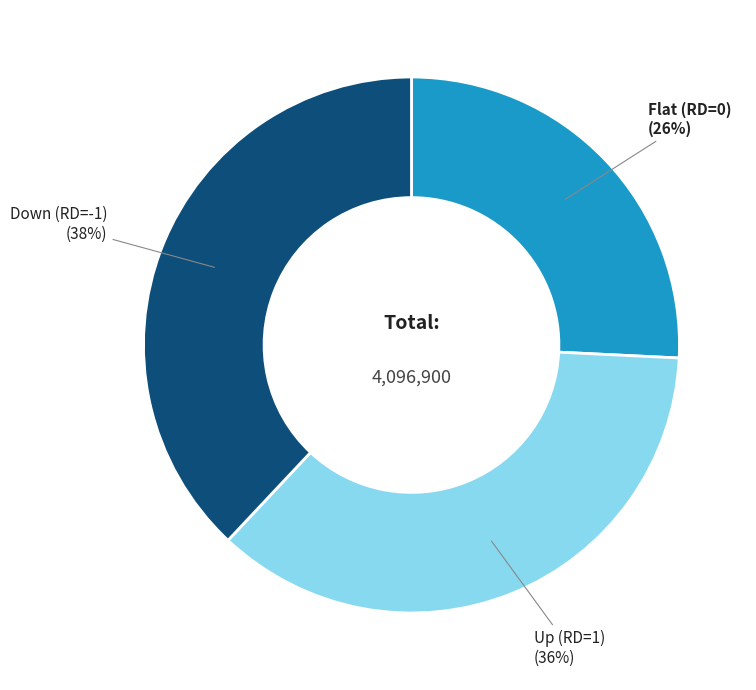

To the nearest percent, what is the difference between the largest and smallest slice percentages?

12%